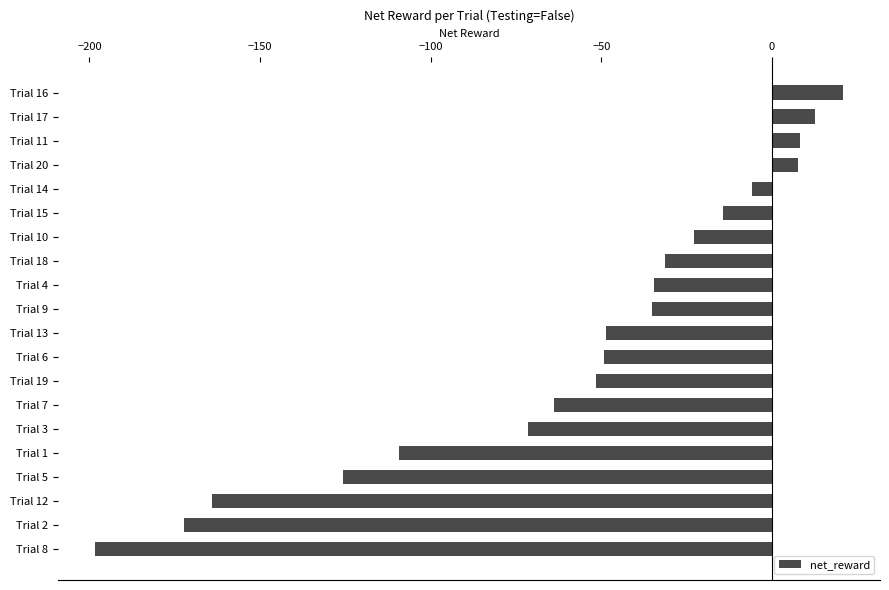

What is the label of the 16th bar from the top?

Trial 1